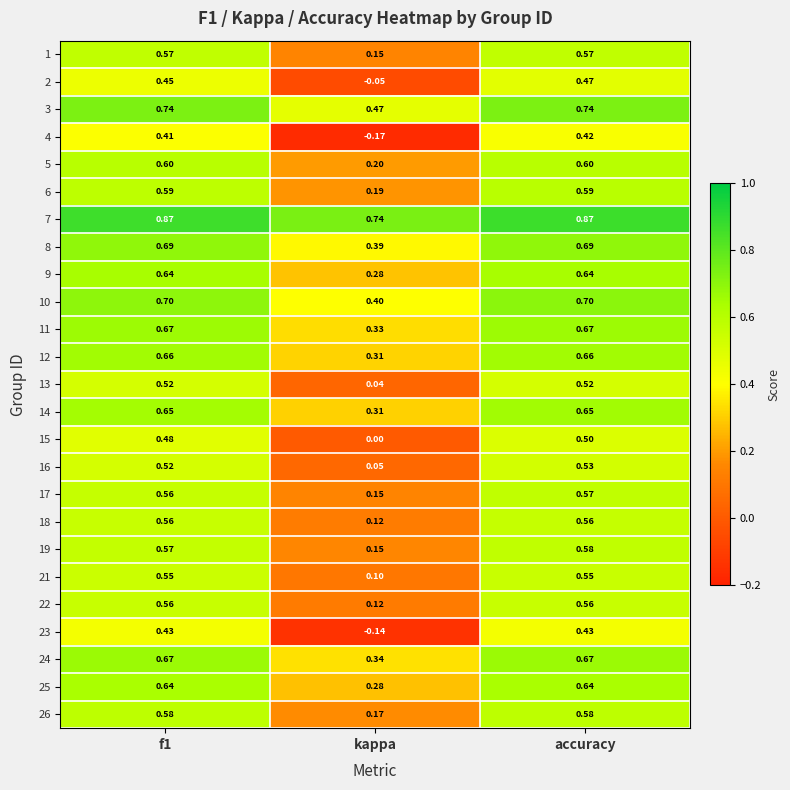

At which category does the chart reach its minimum across all series?

kappa